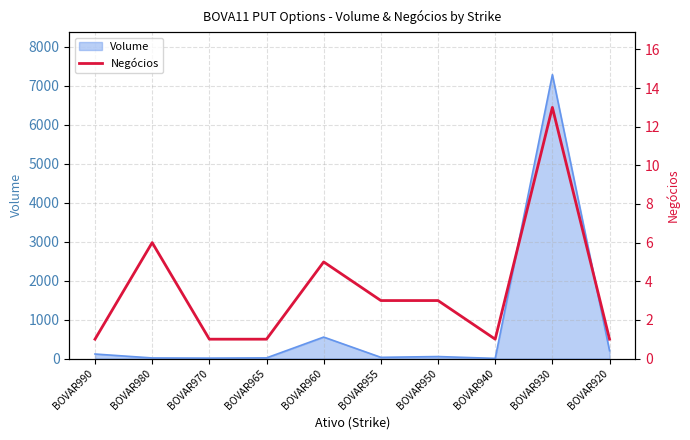

The chart shows a value of 1 at BOVAR965. True or false?

True